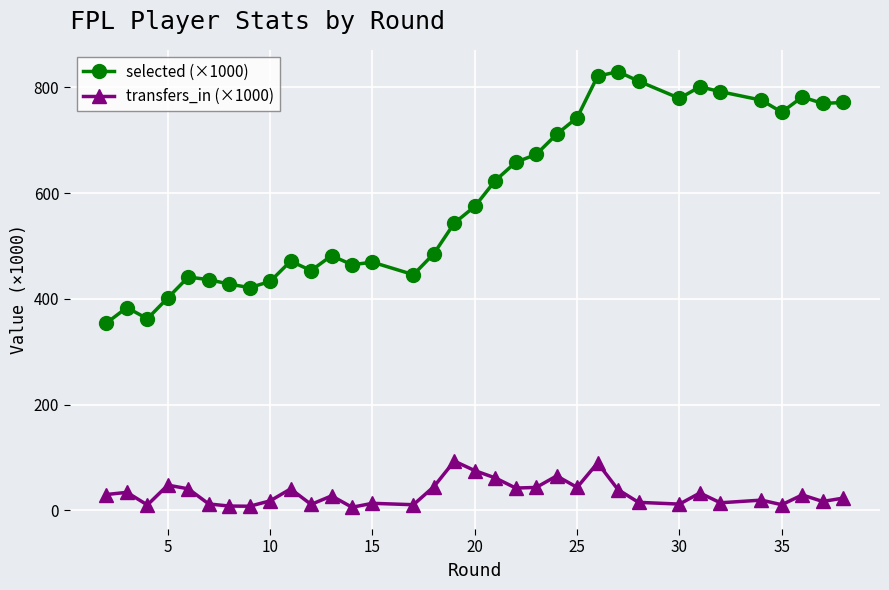

True or false: transfers_in (×1000) and selected (×1000) intersect in this chart.

False